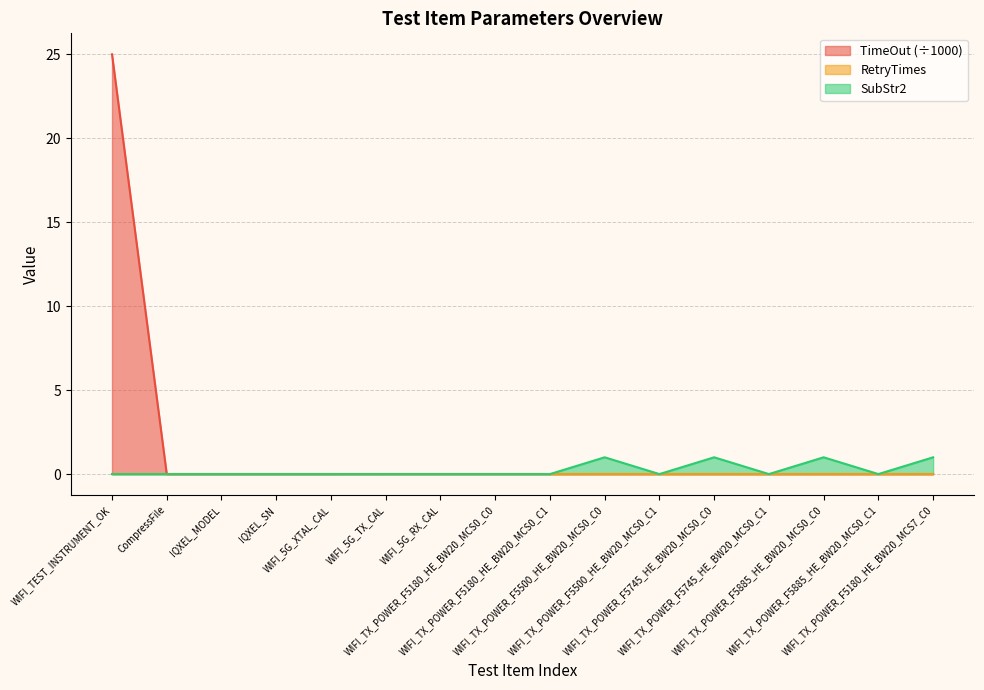

What position from the right is WIFI_TX_POWER_F5745_HE_BW20_MCS0_C0?

5